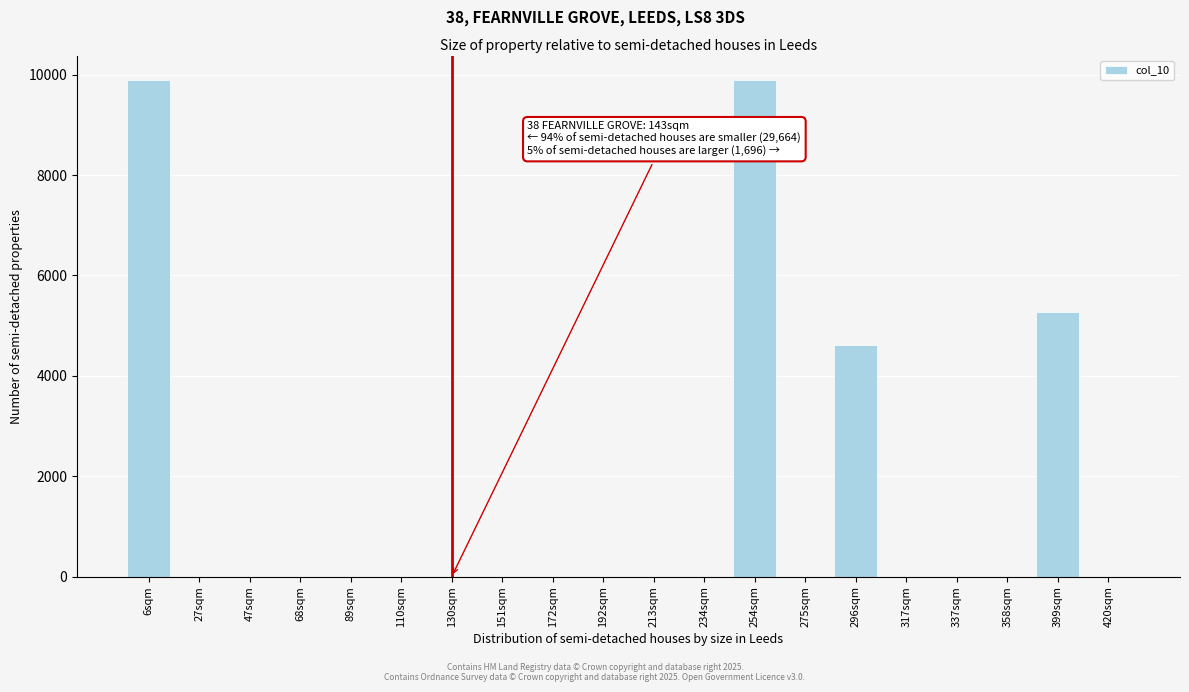

Reading right to left, transcribe all the data shown in this chart.

420sqm=0.0	399sqm=5273.6	358sqm=0.0	337sqm=0.0	317sqm=0.0	296sqm=4614.4	275sqm=0.0	254sqm=9888.0	234sqm=0.0	213sqm=0.0	192sqm=0.0	172sqm=0.0	151sqm=0.0	130sqm=0.0	110sqm=0.0	89sqm=0.0	68sqm=0.0	47sqm=0.0	27sqm=0.0	6sqm=9888.0